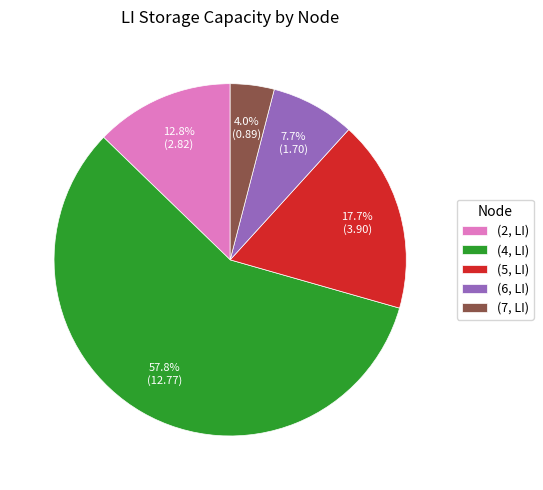

Which slice is the smallest?

(7, LI)